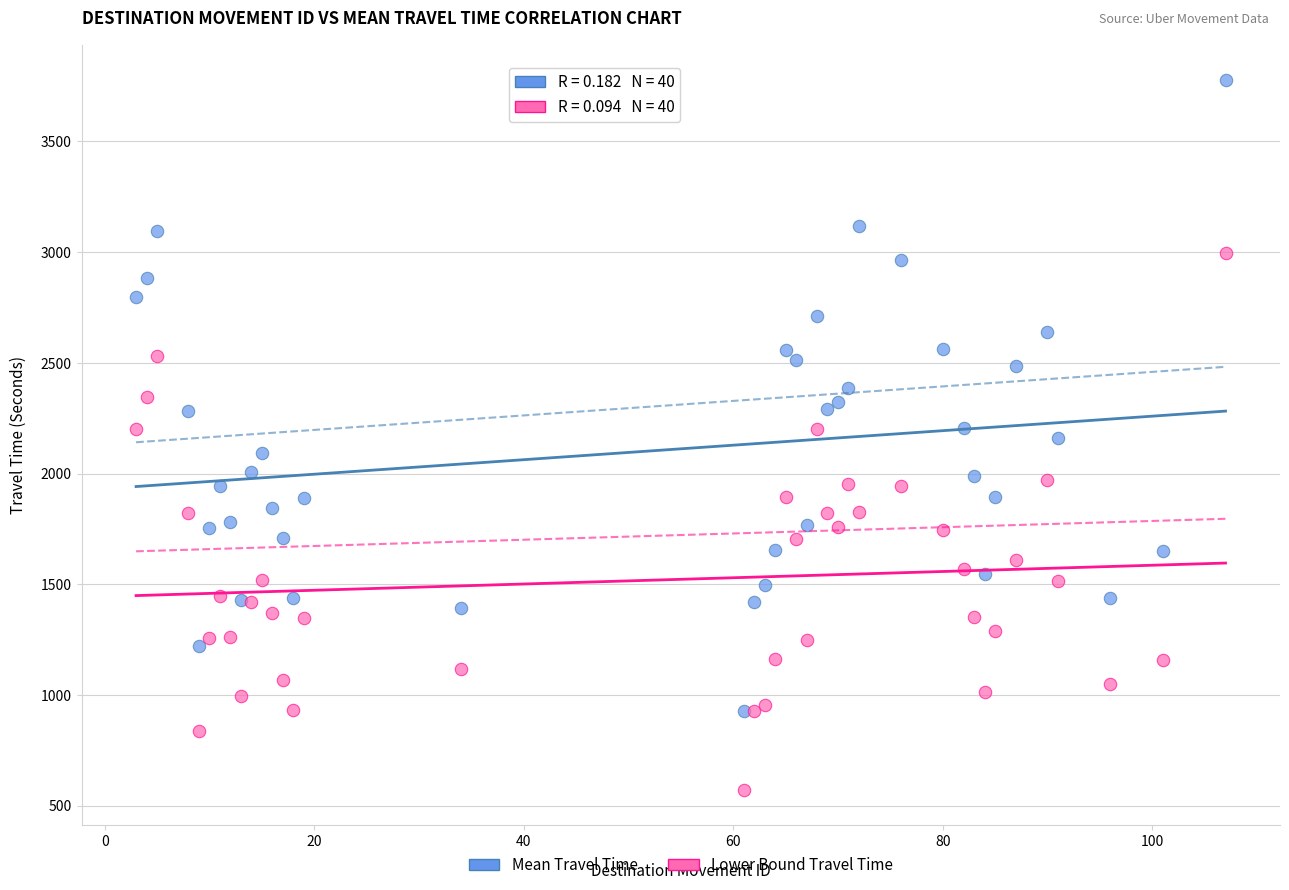

Which series contains the highest Y value?

Mean Travel Time